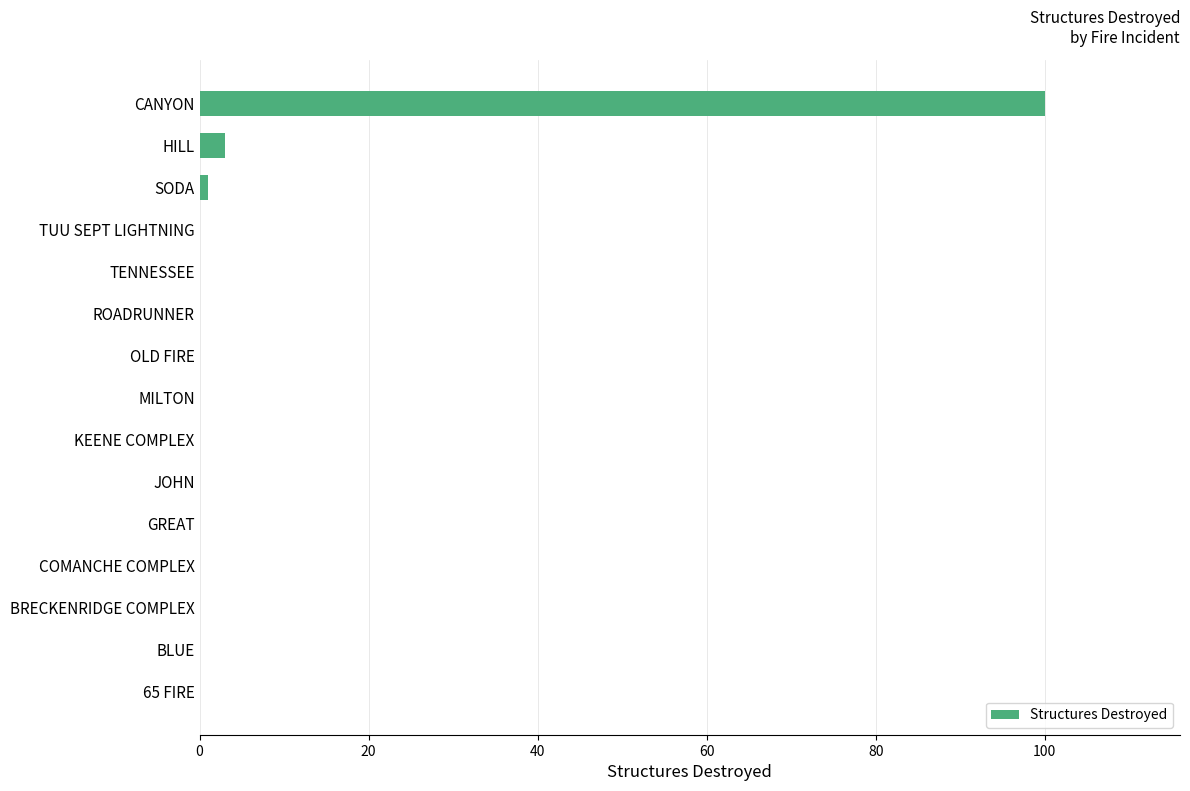

What is the sum of all values?

104